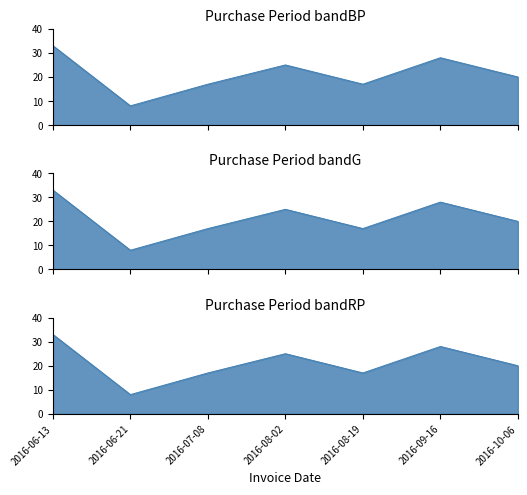

What is the minimum value shown in the chart?

8